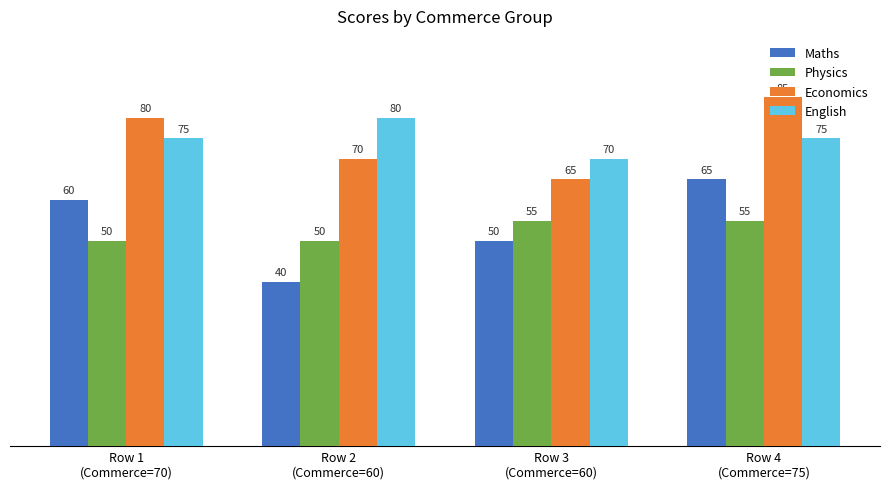

Count the Physics values in the range 50 to 55.

4